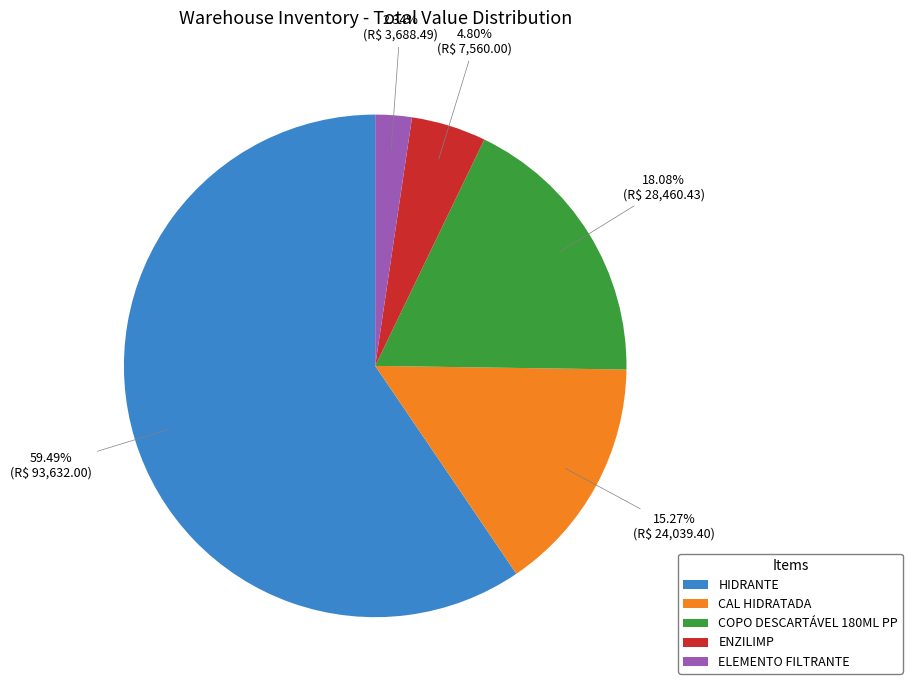

Does any single category account for the majority?

Yes